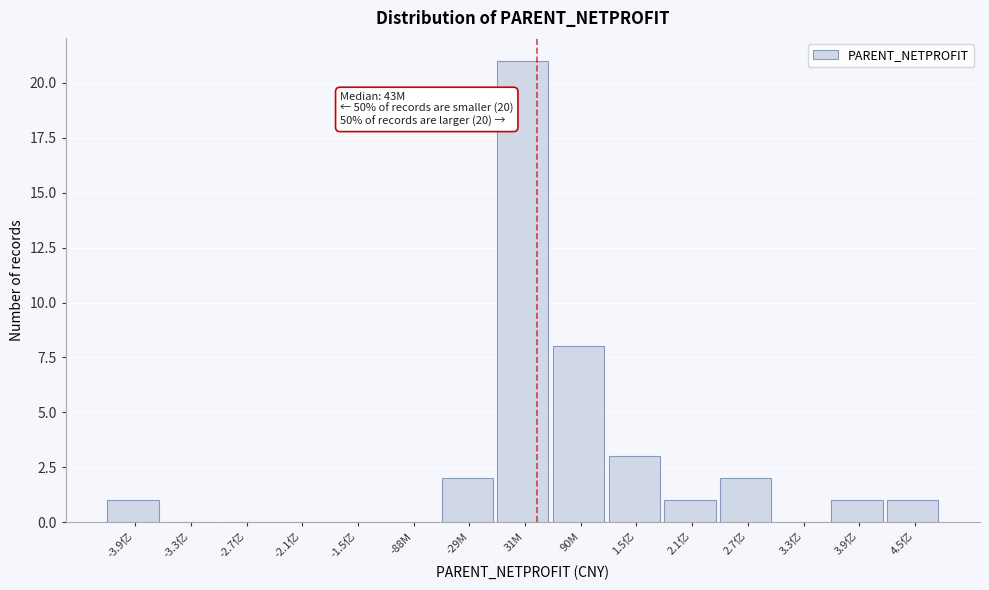

Reading left to right, extract all data points from this chart.

-3.9亿=1	-3.3亿=0	-2.7亿=0	-2.1亿=0	-1.5亿=0	-88M=0	-29M=2	31M=21	90M=8	1.5亿=3	2.1亿=1	2.7亿=2	3.3亿=0	3.9亿=1	4.5亿=1